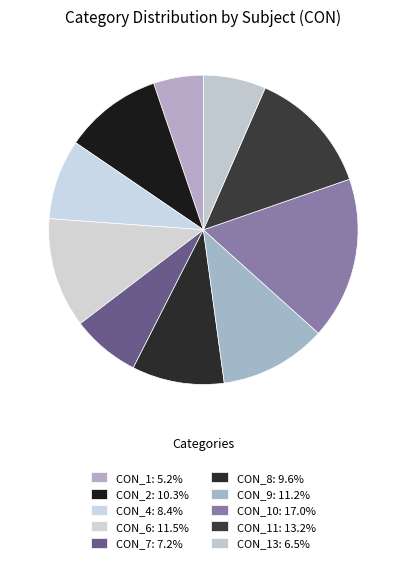

How many segments does this pie chart have?

10